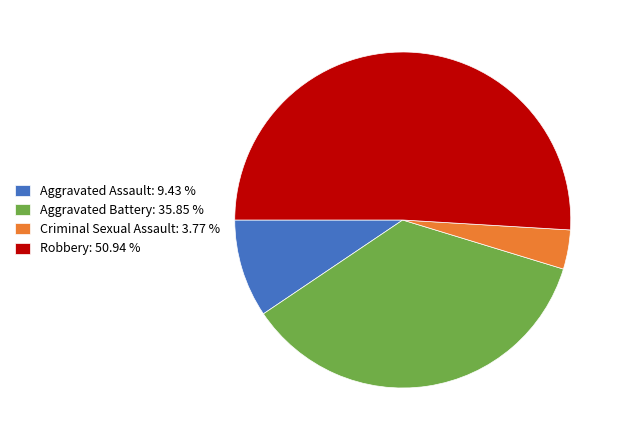

Which category has the smallest portion of the pie?

Criminal Sexual Assault